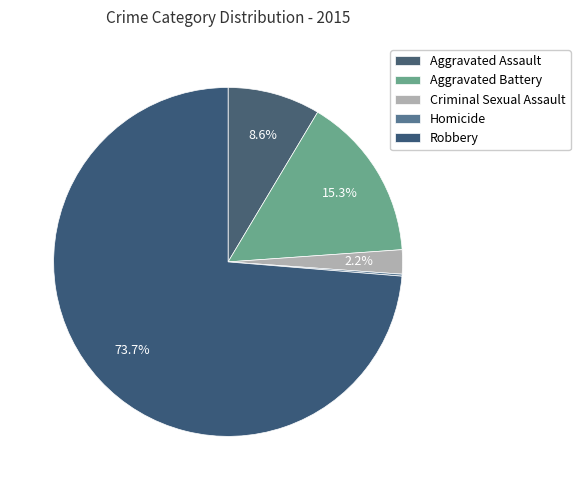

To the nearest percent, what is the difference between the largest and smallest slice percentages?

74%